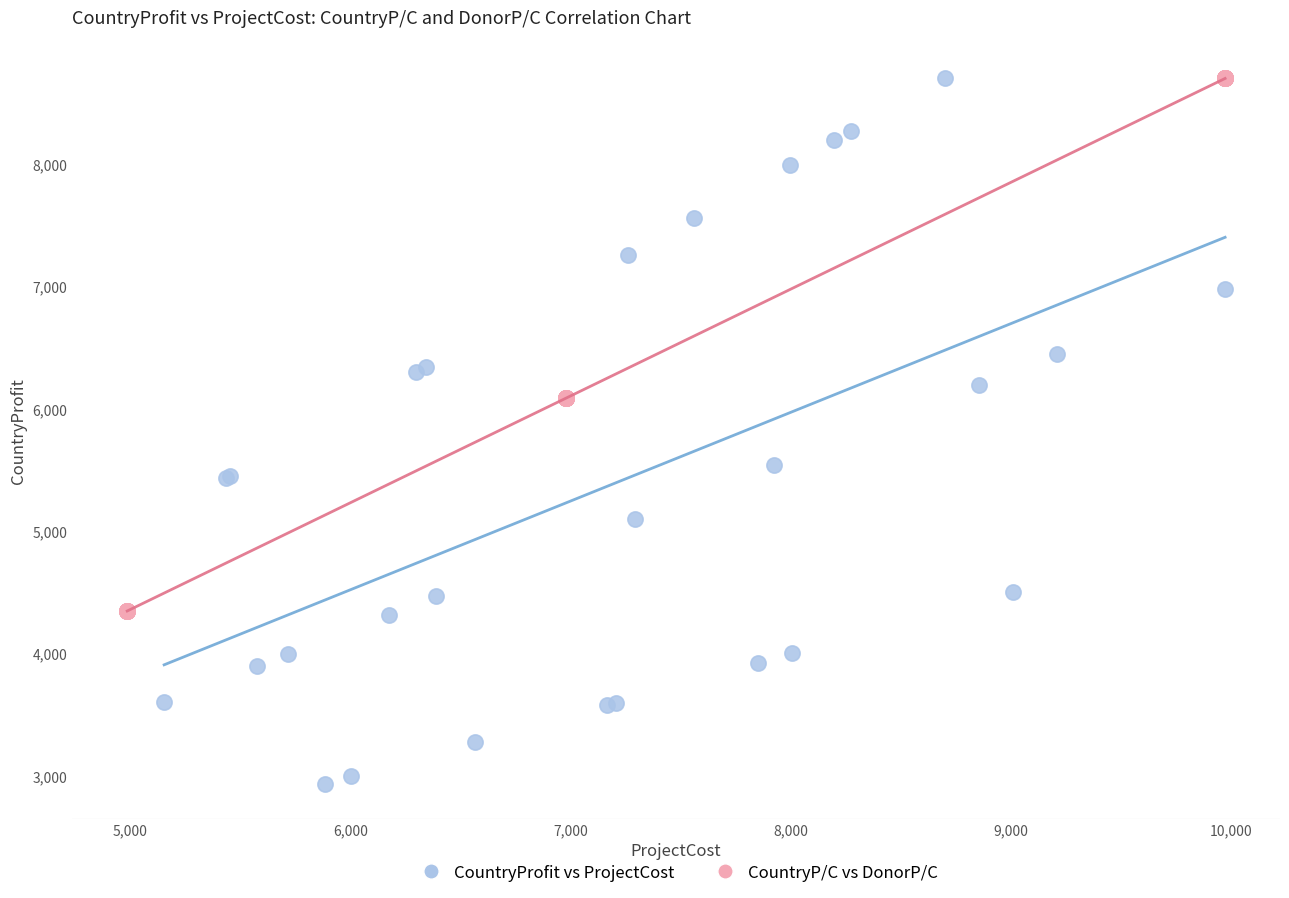

What are all the series names shown in the legend?

CountryProfit vs ProjectCost, CountryP/C vs DonorP/C